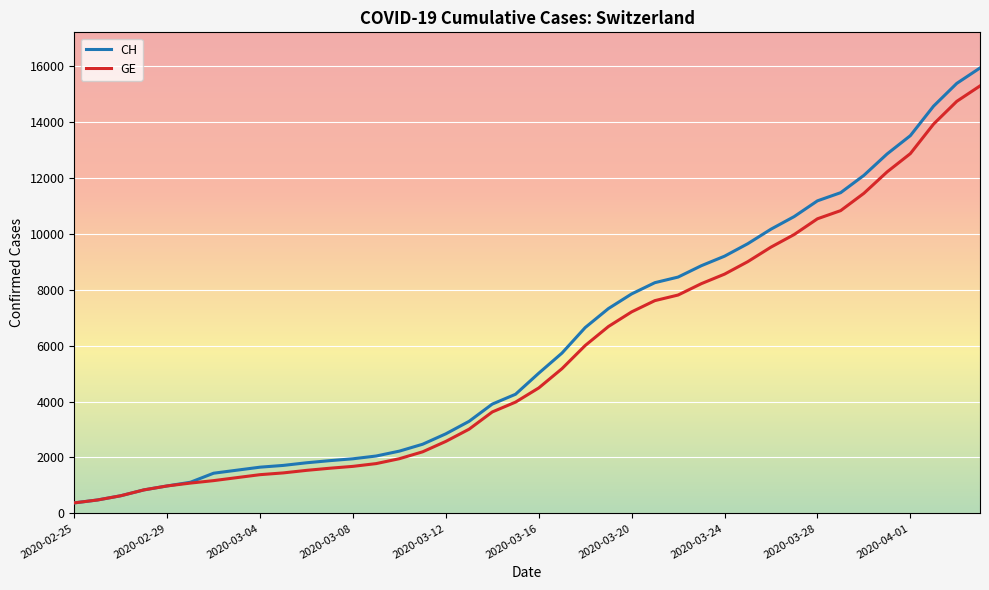

How many values in the GE series are below 4485?

20